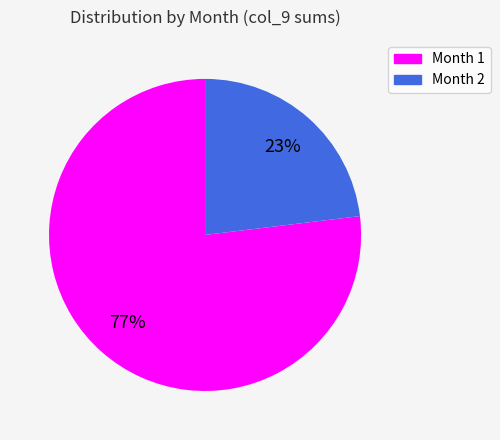

How many segments does this pie chart have?

2